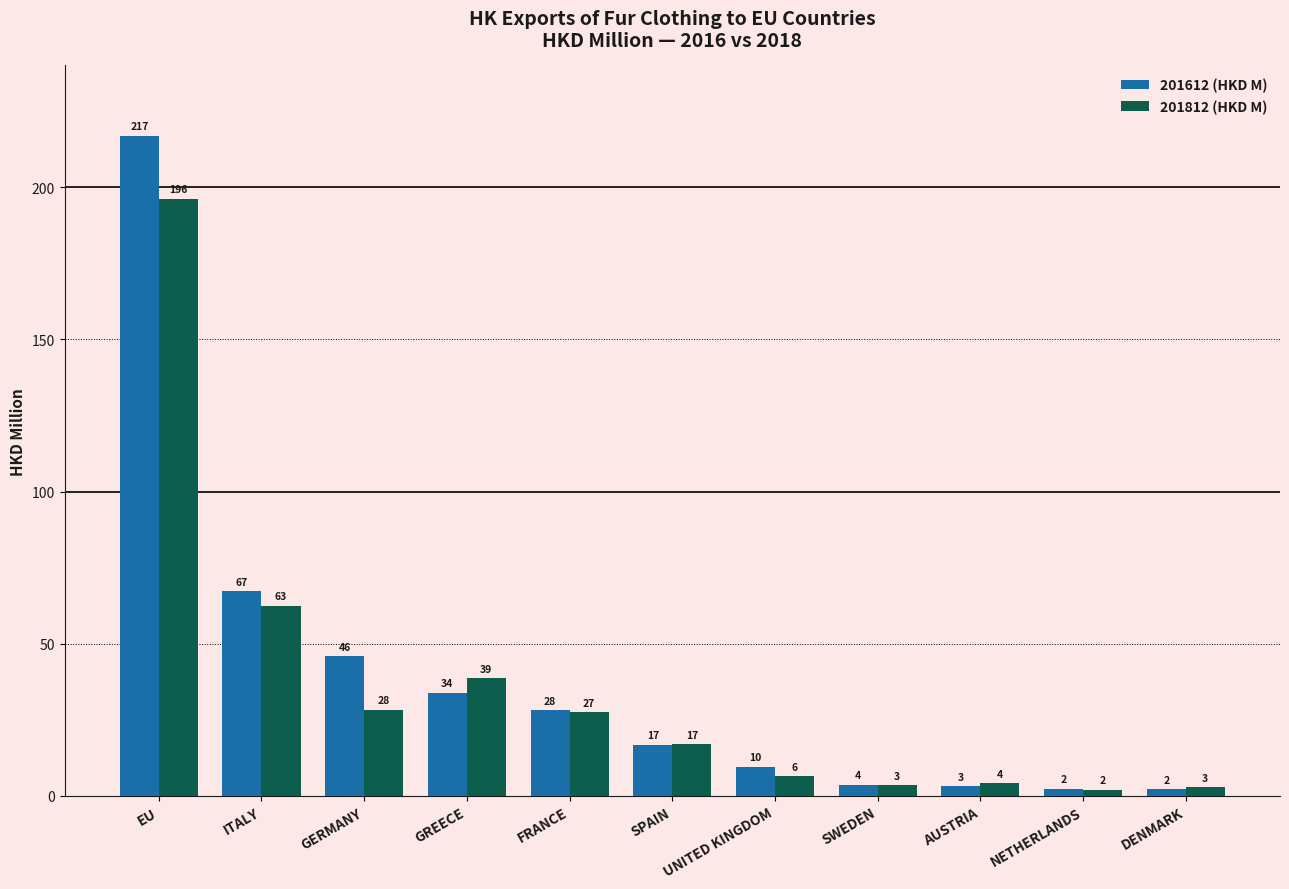

At which category does the chart reach its minimum across all series?

NETHERLANDS